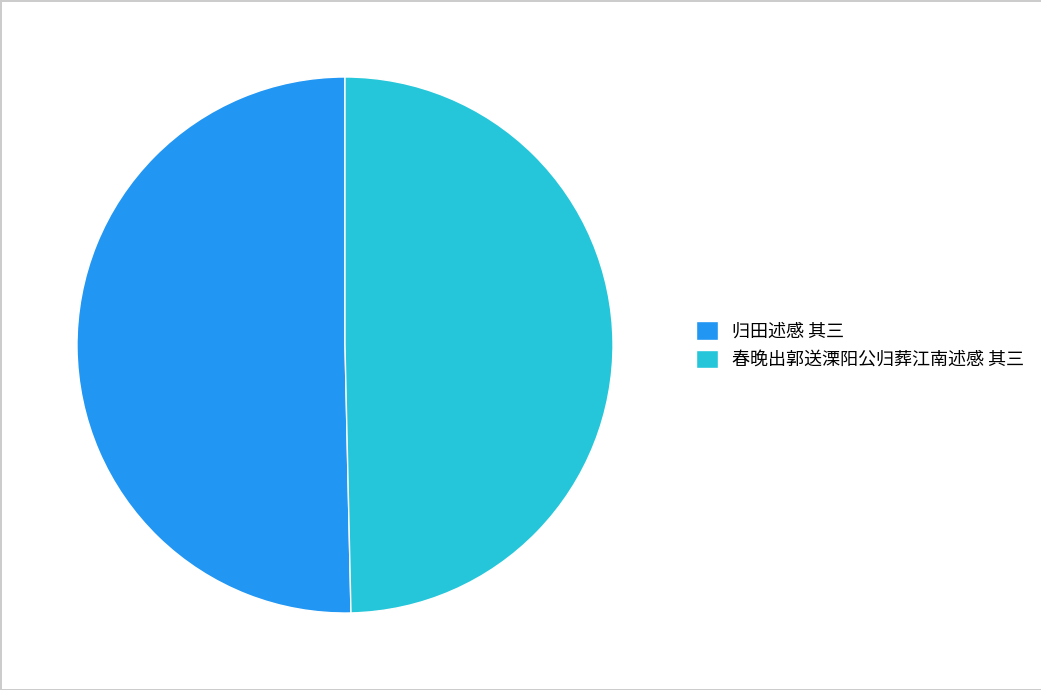

Count the number of slices in the pie.

2